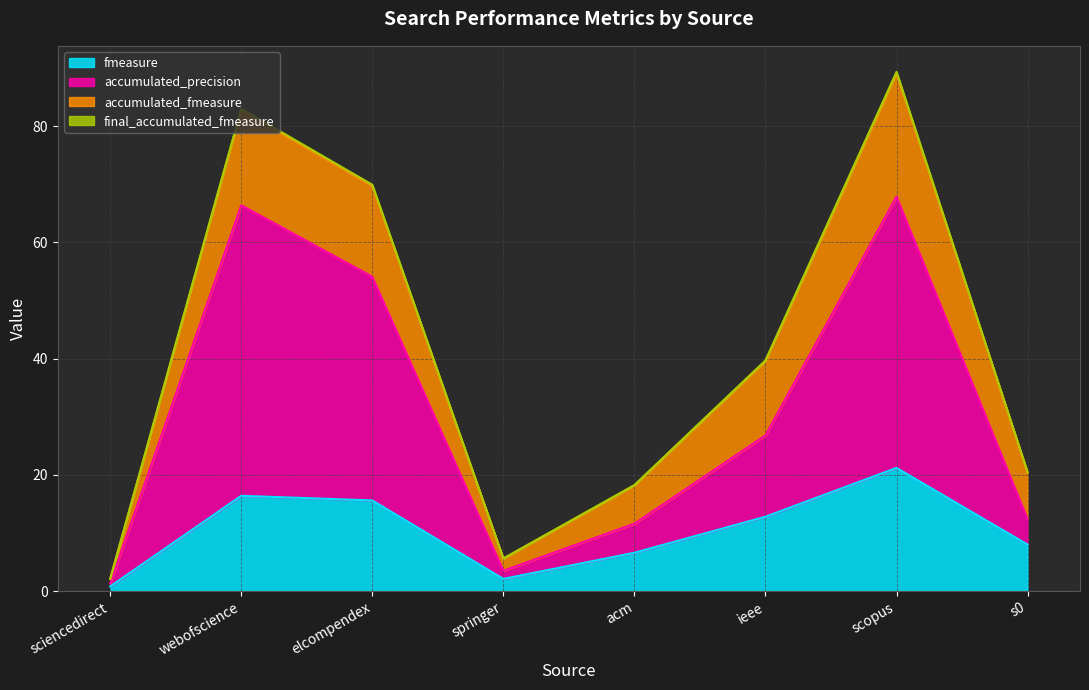

What value does the accumulated_precision series have at s0?

12.4